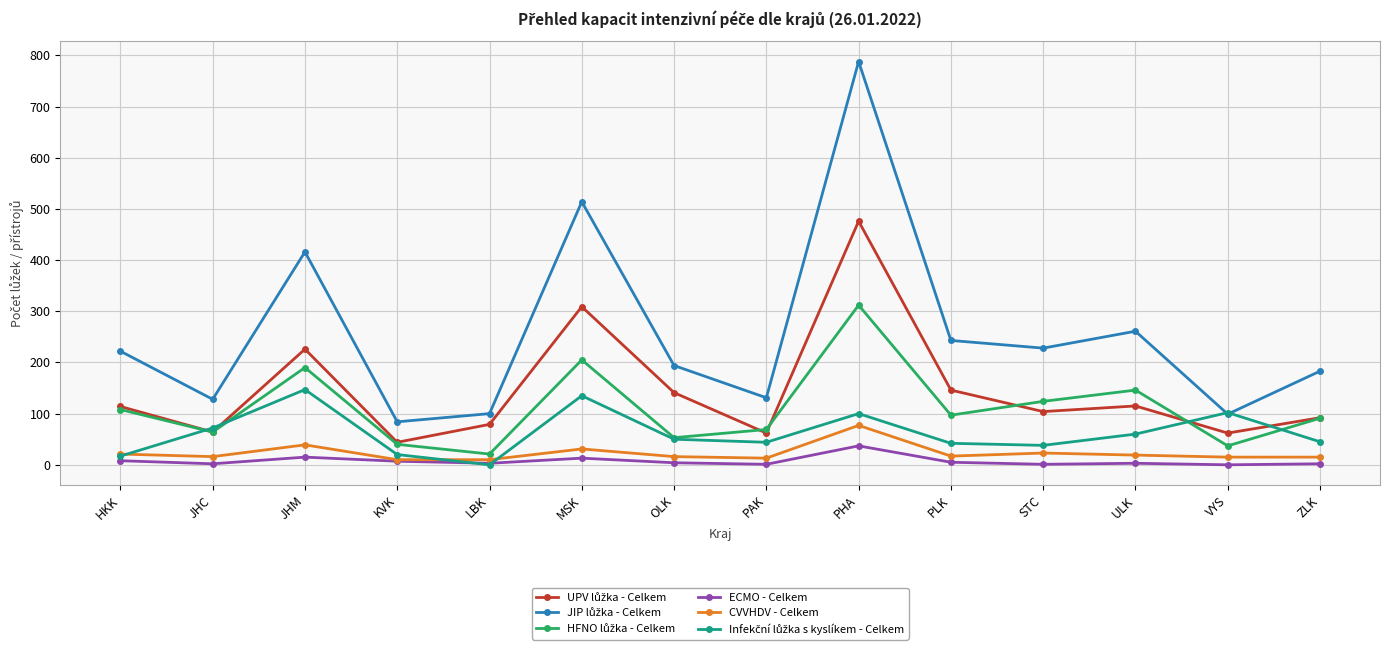

The value of ECMO - Celkem at PHA is 37. True or false?

True